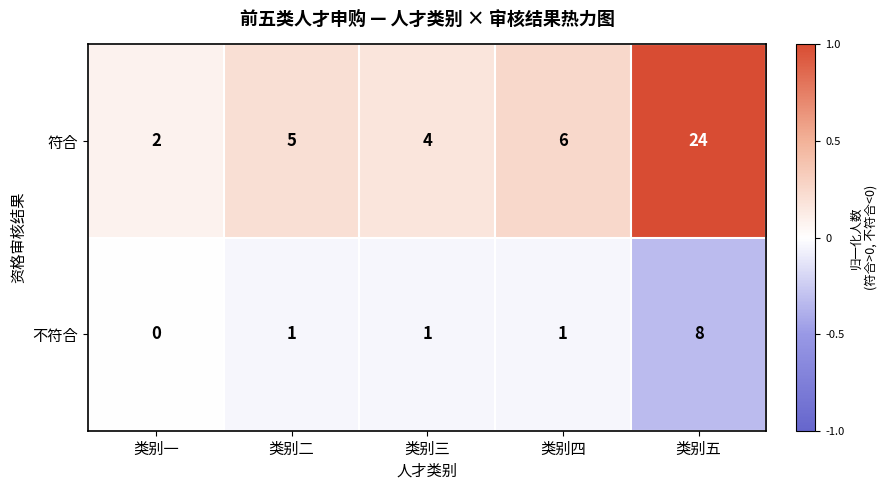

Between 类别二 and 类别五, which series saw the biggest shift?

符合